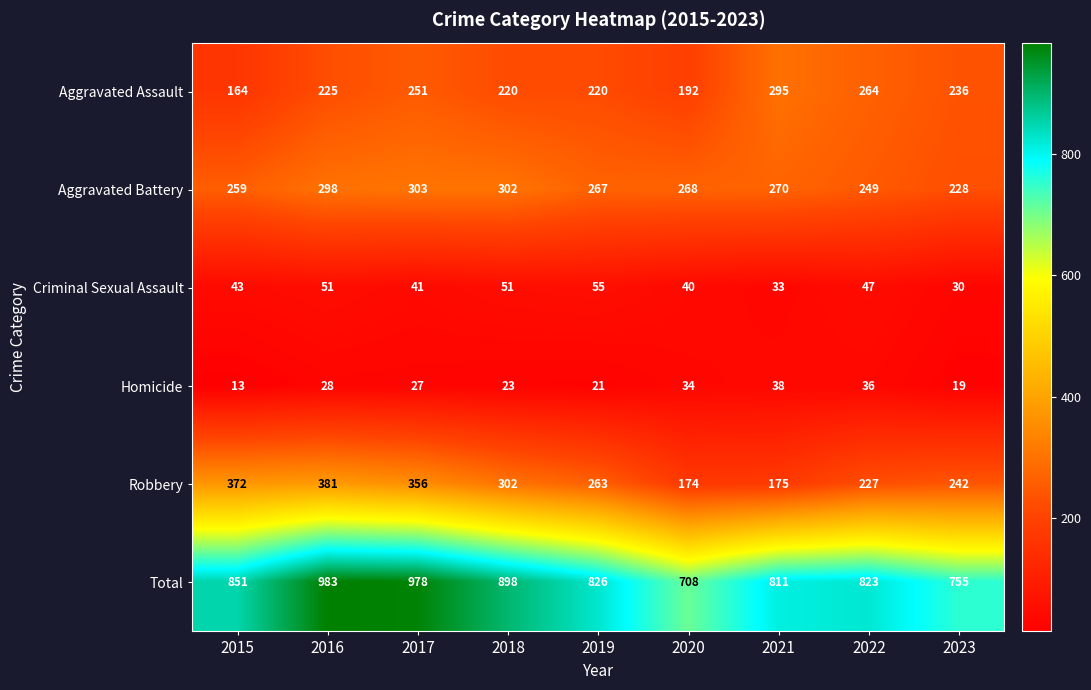

Rank the categories by Homicide value from lowest to highest.

2015, 2023, 2019, 2018, 2017, 2016, 2020, 2022, 2021